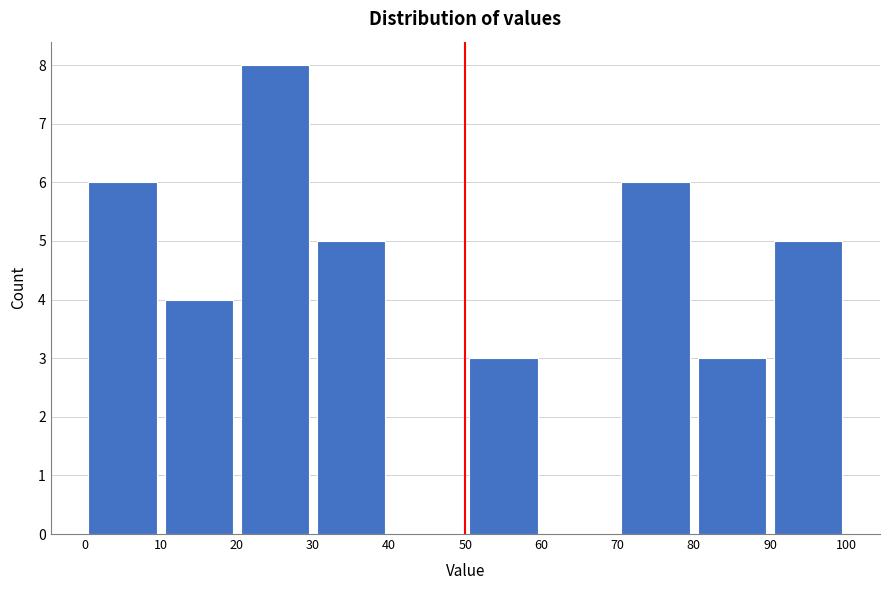

Over which range of the x-axis is the bar tallest?

20 to 30